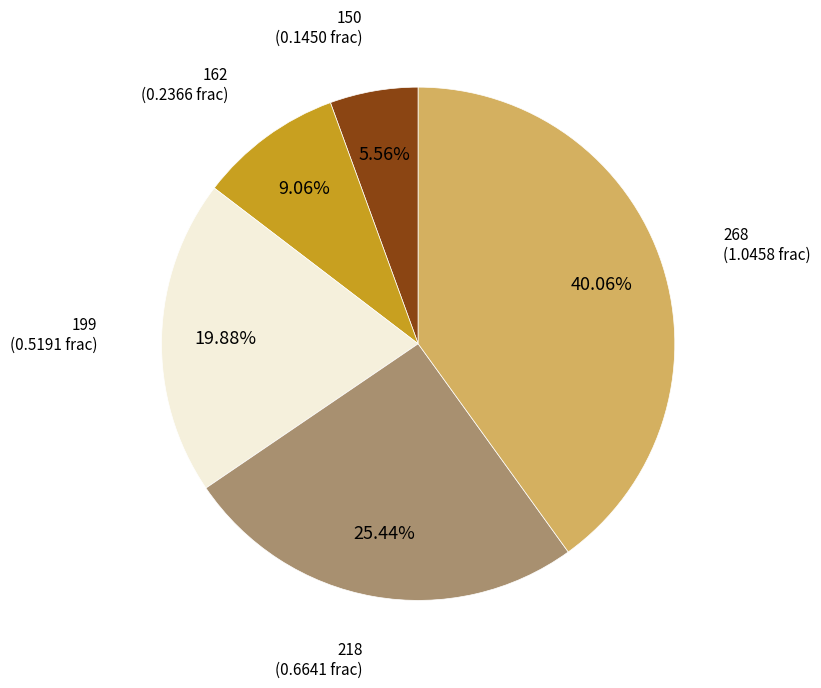

Between 199 and 150, which is larger?

199